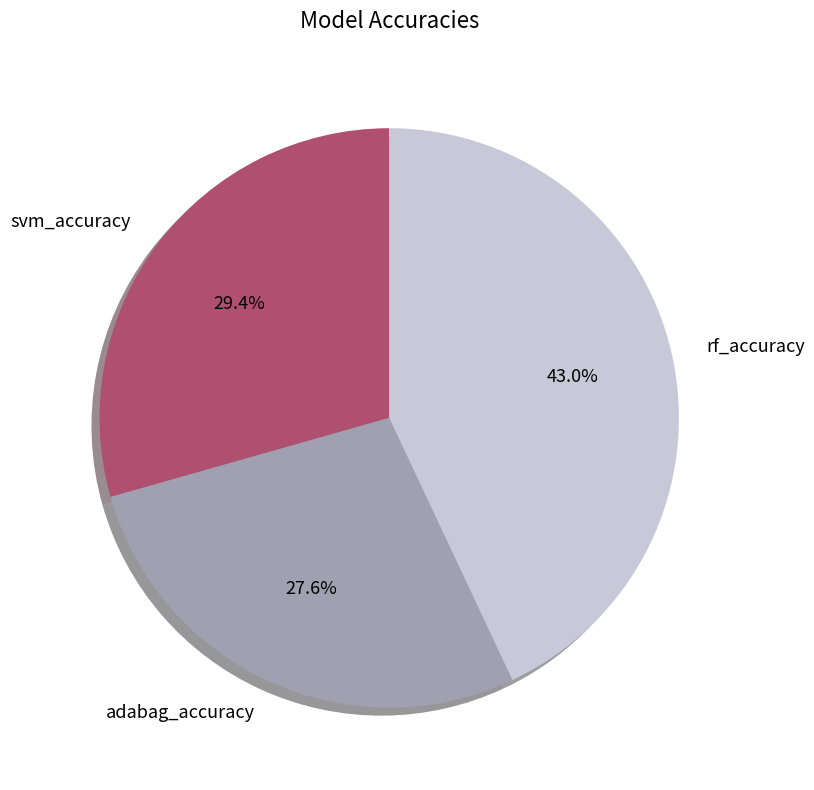

How much of the chart is everything except rf_accuracy?

57.0%